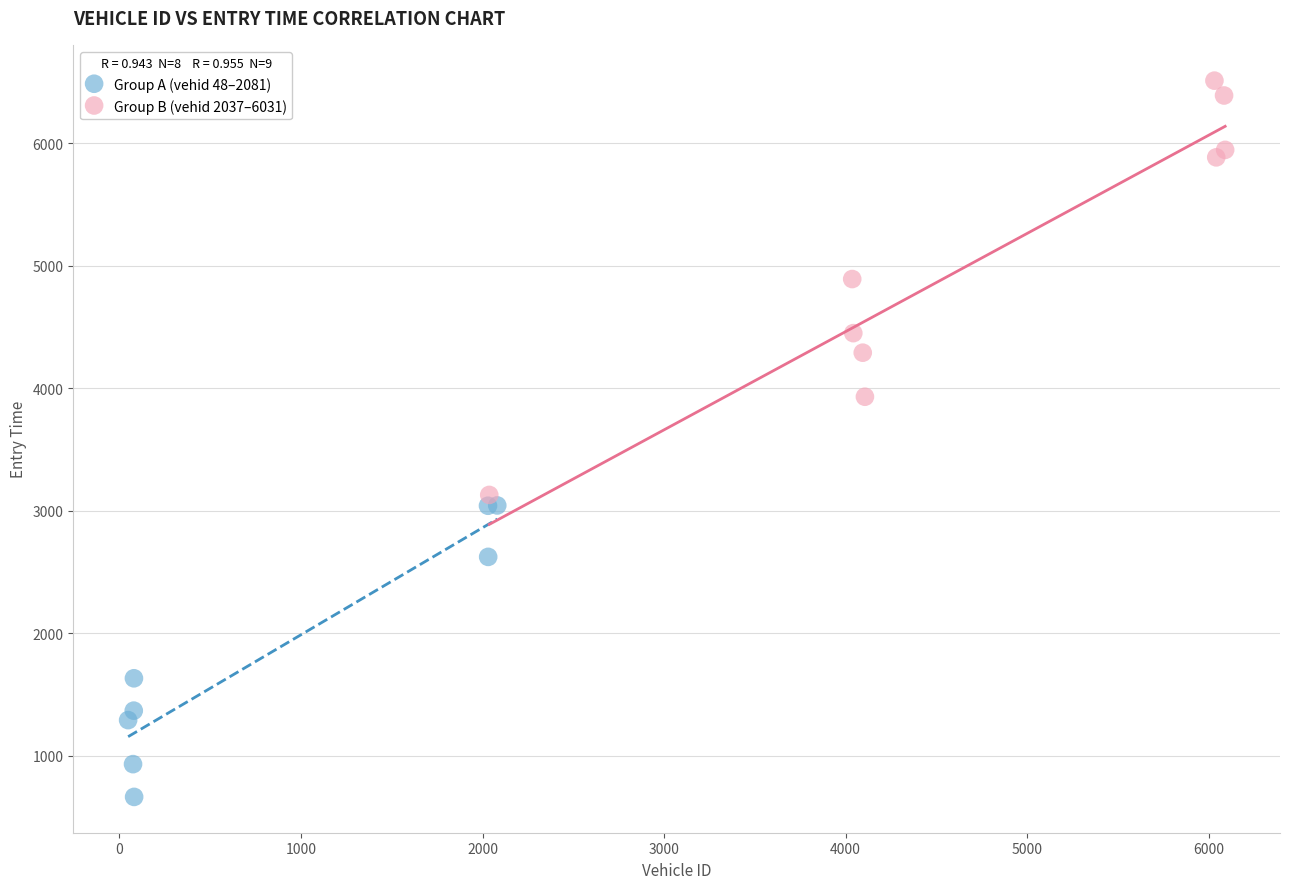

What are all the series names shown in the legend?

Group A (vehid 48–2081), Group B (vehid 2037–6031)